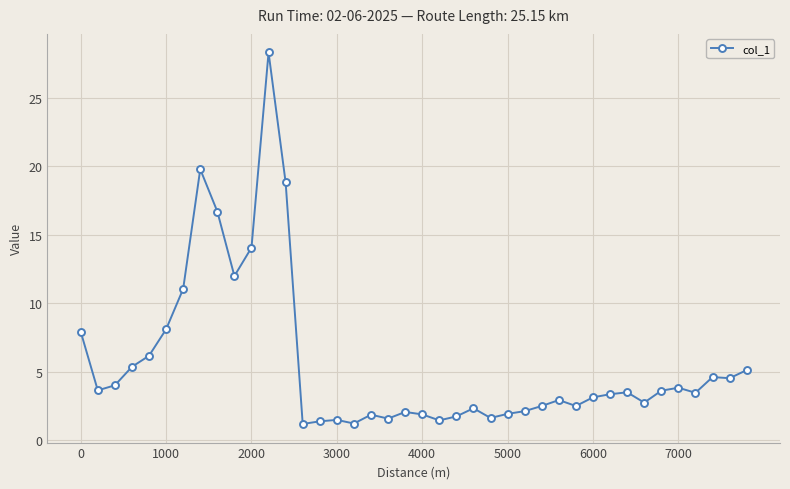

Is this an area chart (filled region under the line)?

No